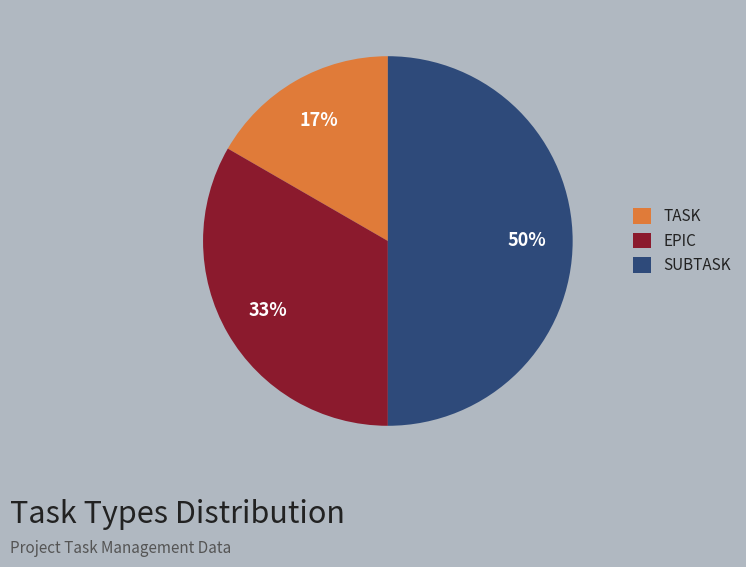

To the nearest percent, what is the combined percentage of TASK and EPIC?

50%